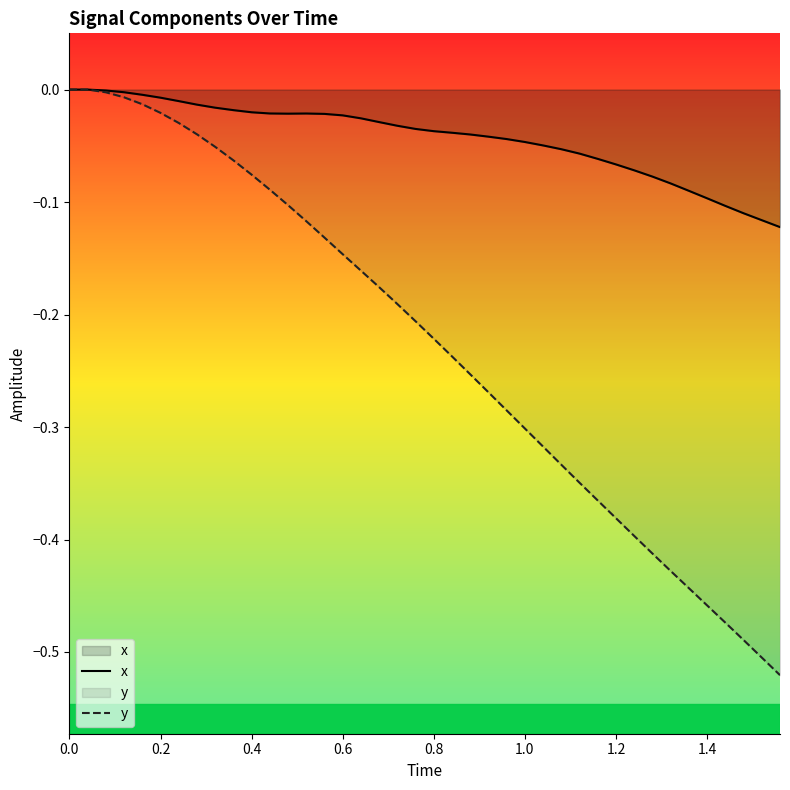

Which series has the largest total across all categories?

x